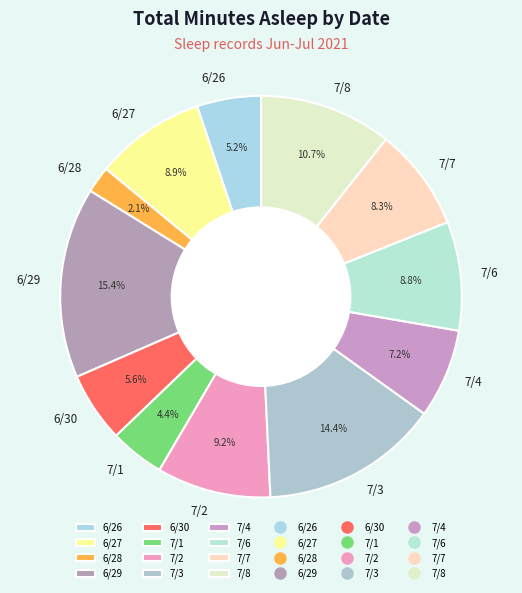

How many slices are in this pie chart?

12